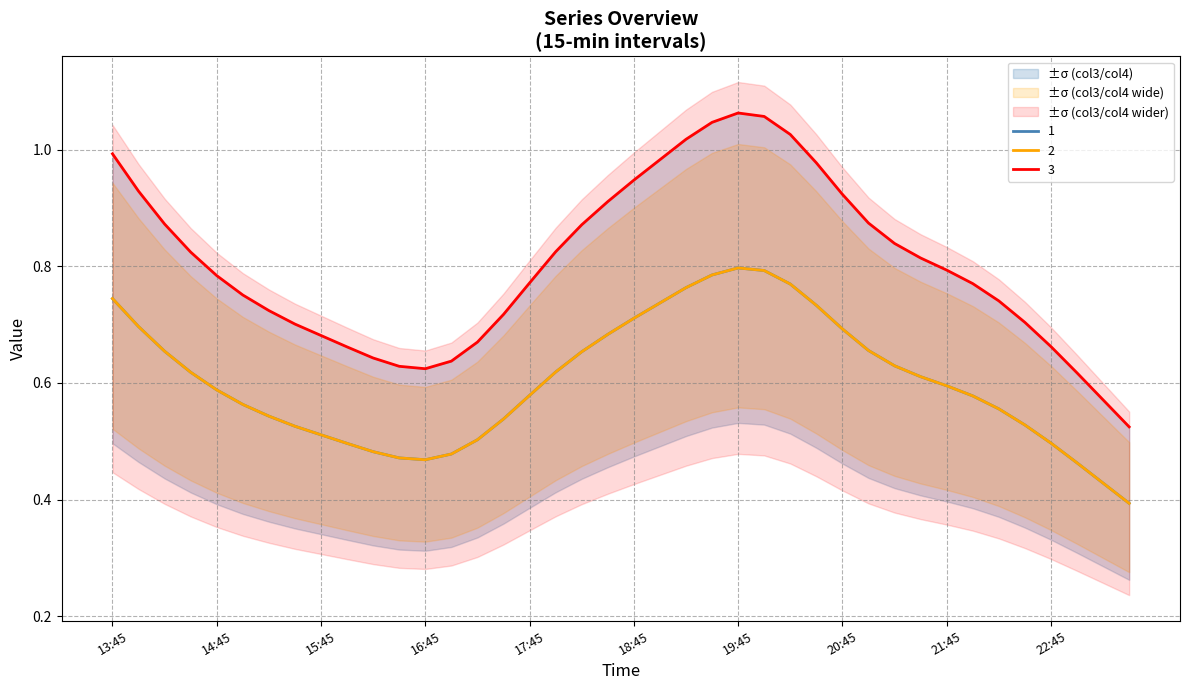

What are all the series names shown in the legend?

1, 2, 3